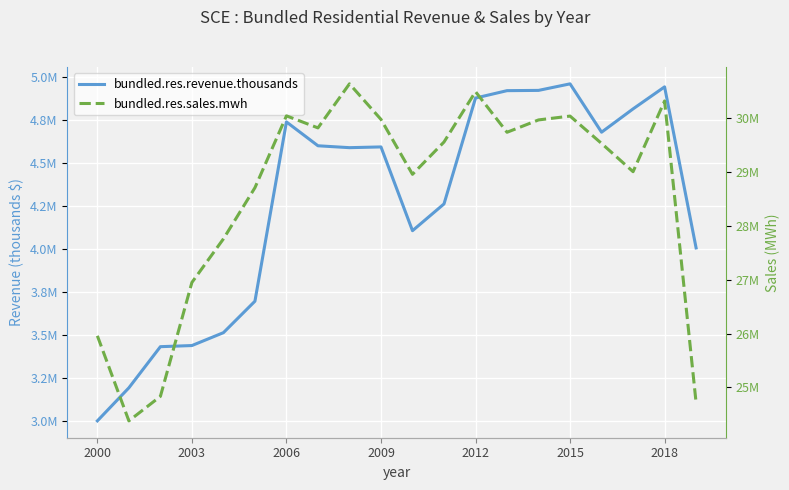

Is this an area chart (filled region under the line)?

No